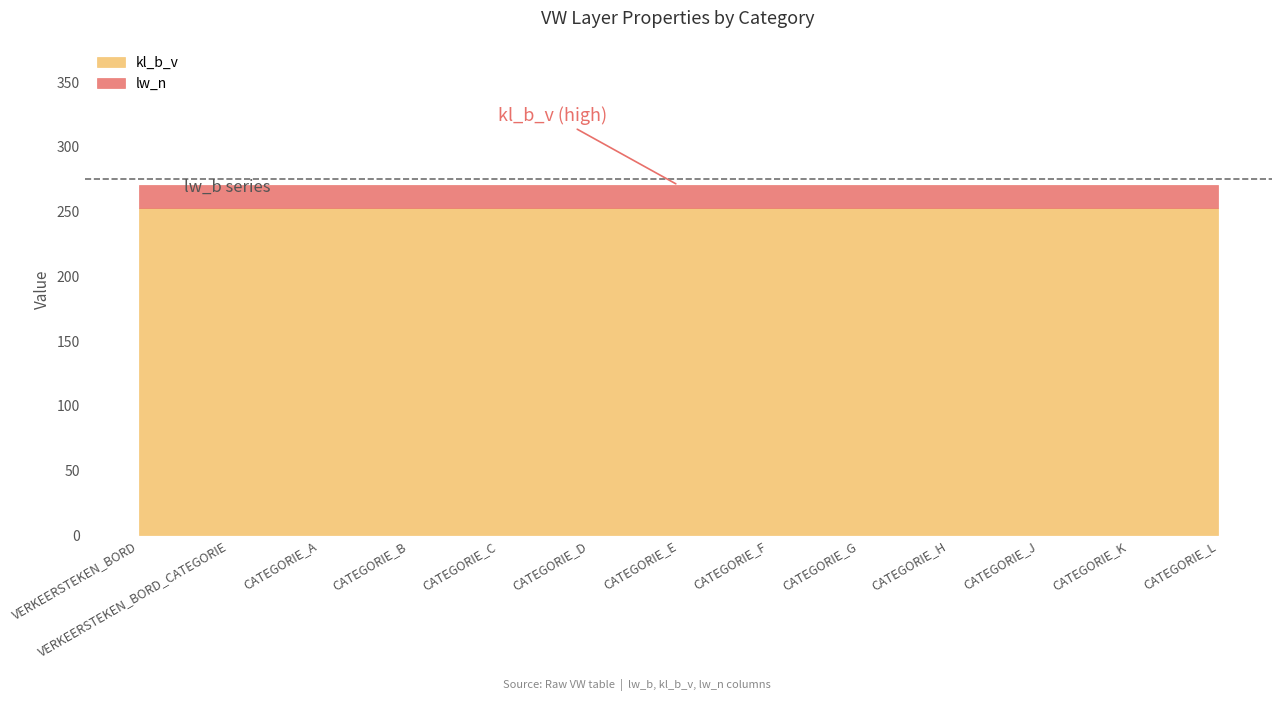

At which label does kl_b_a reach its peak?

VERKEERSTEKEN_BORD